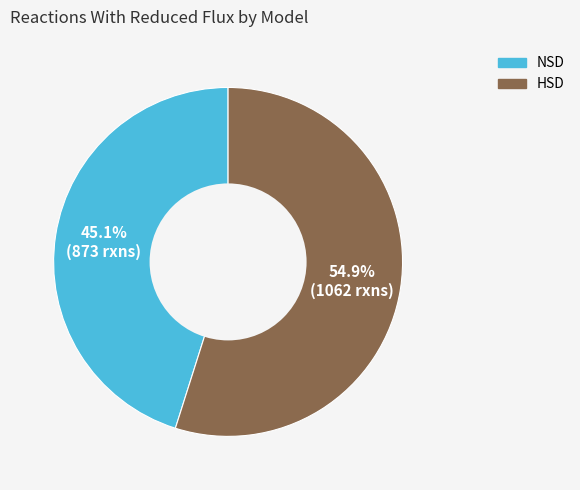

To the nearest percent, what percentage of the pie is NSD?

45%